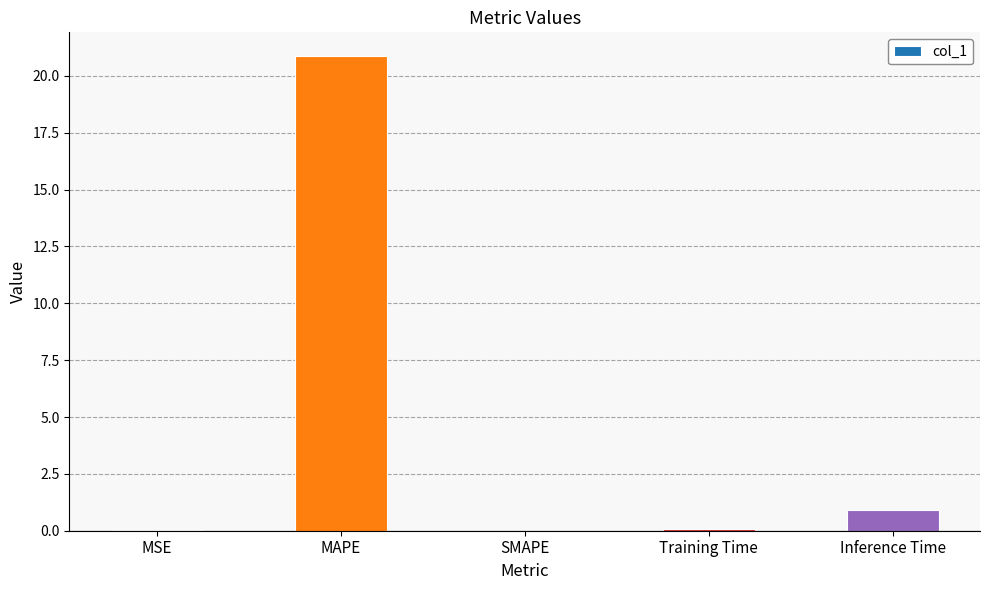

What is the sum of all values?

21.9